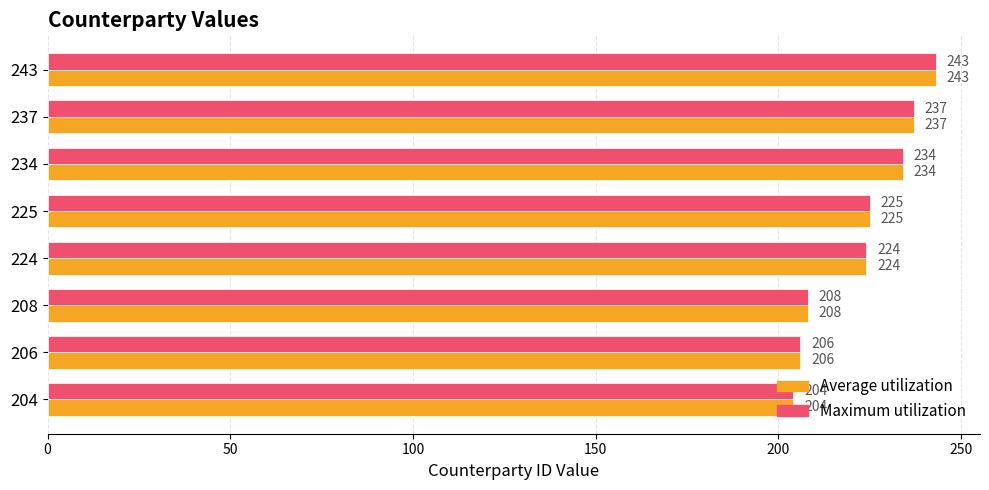

At how many categories does at least one series exceed 223?

5